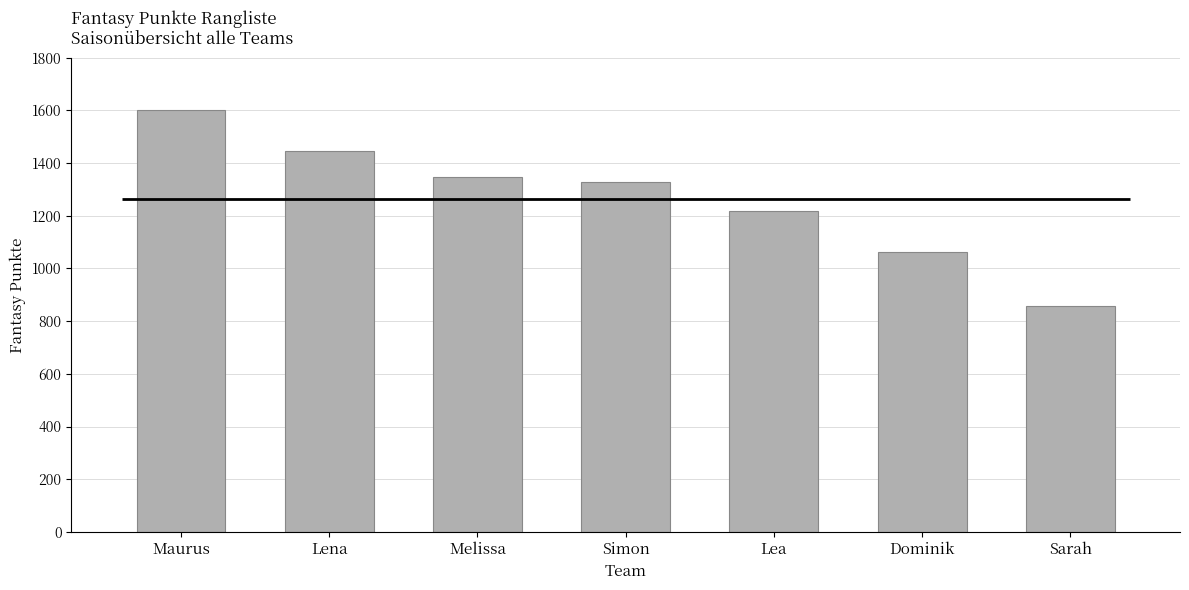

Rank the categories by value from highest to lowest.

Maurus, Lena, Melissa, Simon, Lea, Dominik, Sarah